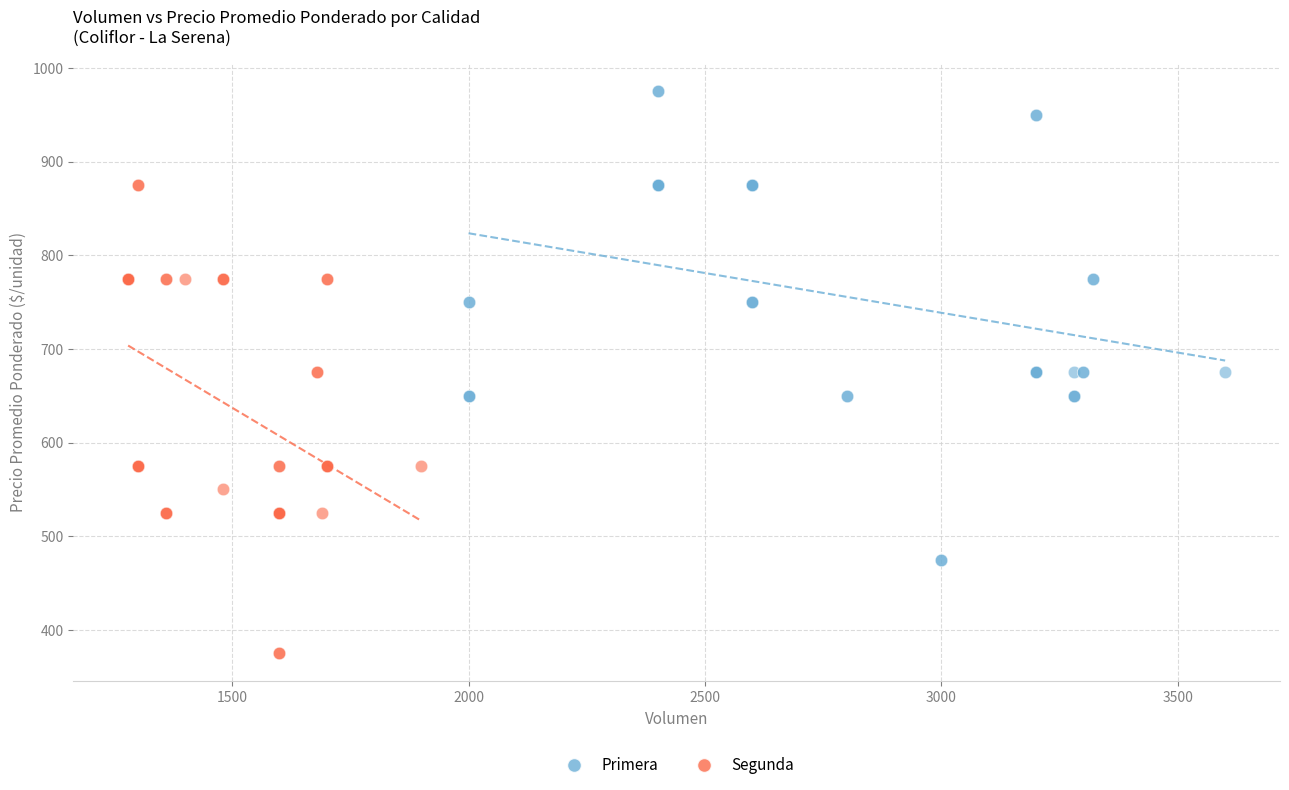

Which series reaches the minimum Y coordinate?

Segunda